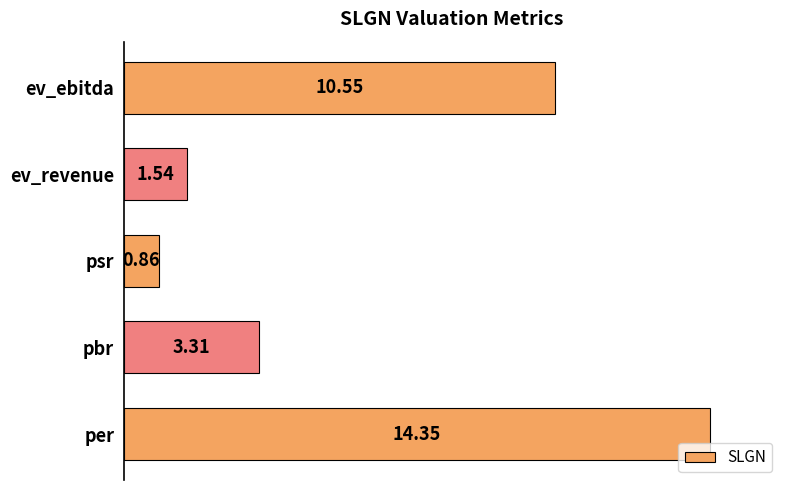

List the labels in order of value, smallest first.

psr, ev_revenue, pbr, ev_ebitda, per